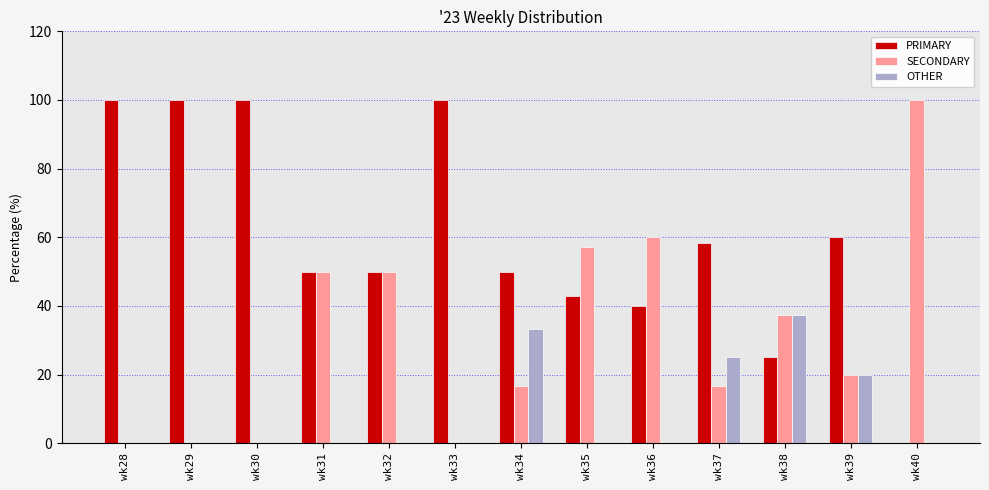

Reading right to left, transcribe all the data shown in this chart.

PRIMARY: 0.0	60.0	25.0	58.3	40.0	42.9	50.0	100.0	50.0	50.0	100.0	100.0	100.0
SECONDARY: 100.0	20.0	37.5	16.7	60.0	57.1	16.7	0.0	50.0	50.0	0.0	0.0	0.0
OTHER: 0.0	20.0	37.5	25.0	0.0	0.0	33.3	0.0	0.0	0.0	0.0	0.0	0.0